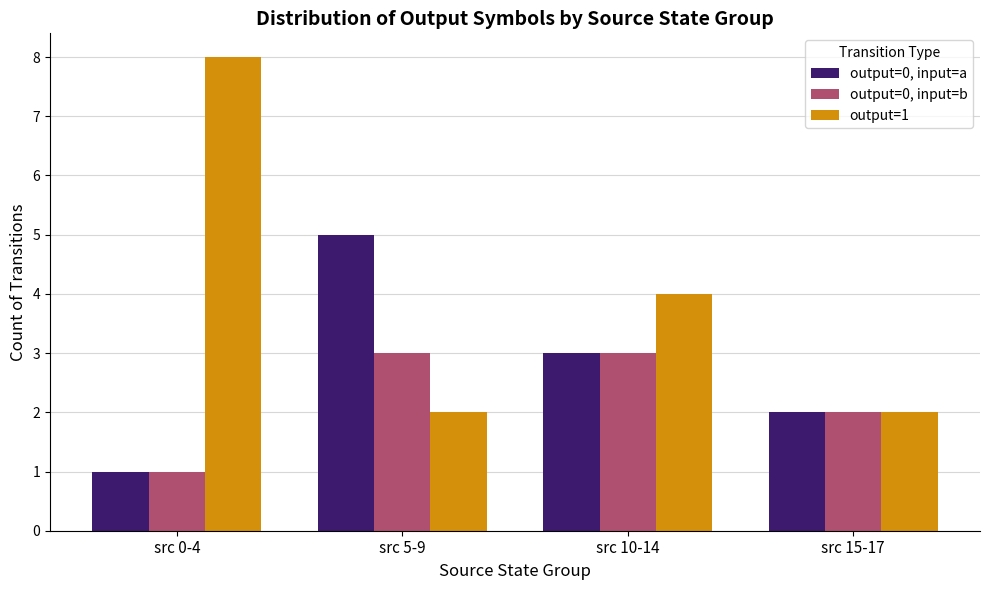

Count the number of data series in this chart.

3